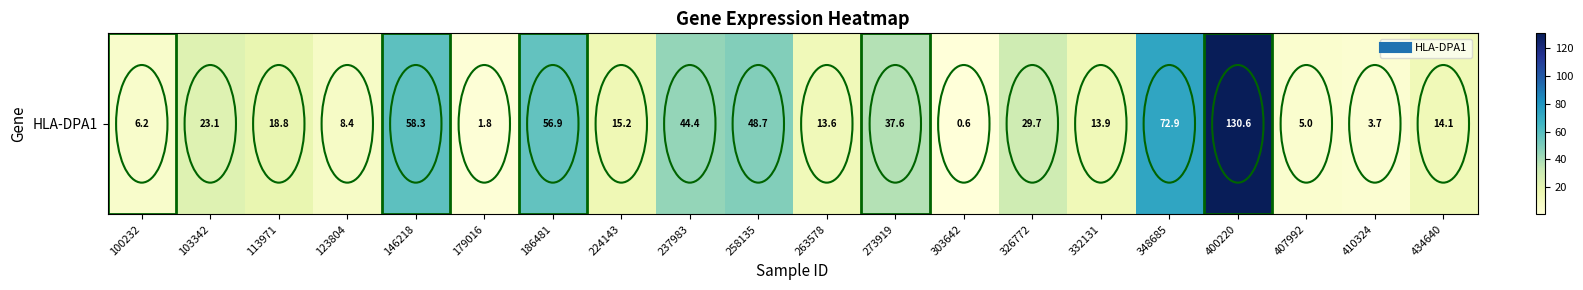

List the labels in order of value, largest first.

400220, 348685, 146218, 186481, 258135, 237983, 273919, 326772, 103342, 113971, 224143, 434640, 332131, 263578, 123804, 100232, 407992, 410324, 179016, 303642